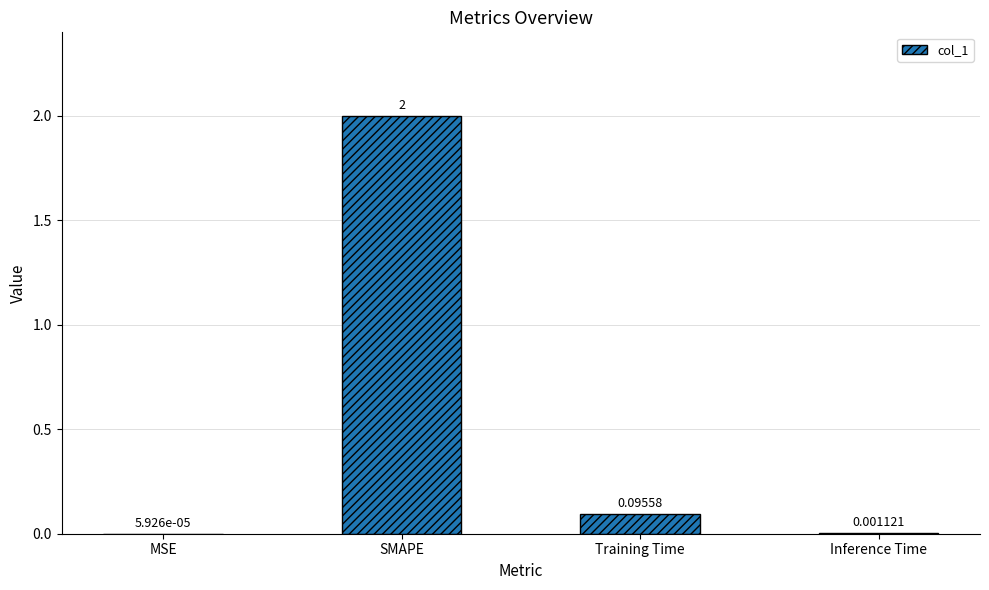

Between MSE and SMAPE, which is larger?

SMAPE